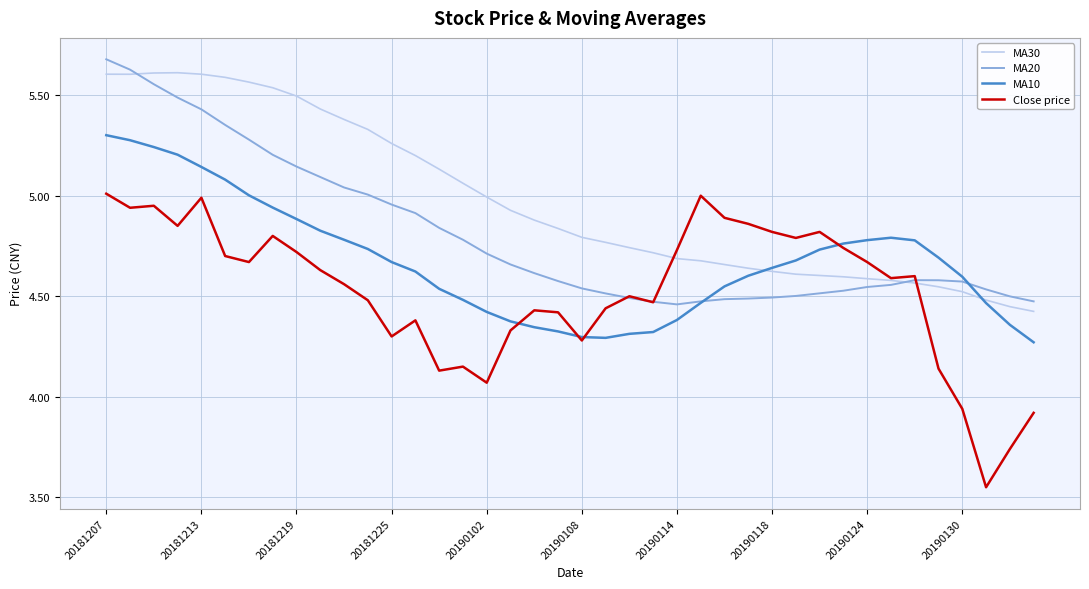

List the series in order of their overall mean, highest first.

MA30, MA20, MA10, Close price